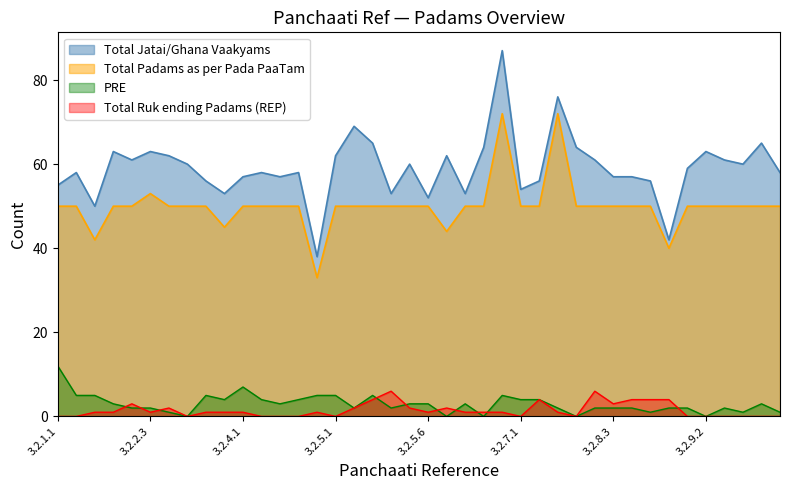

The value of Total Jatai/Ghana Vaakyams at 3.2.3.2 is 17. True or false?

False